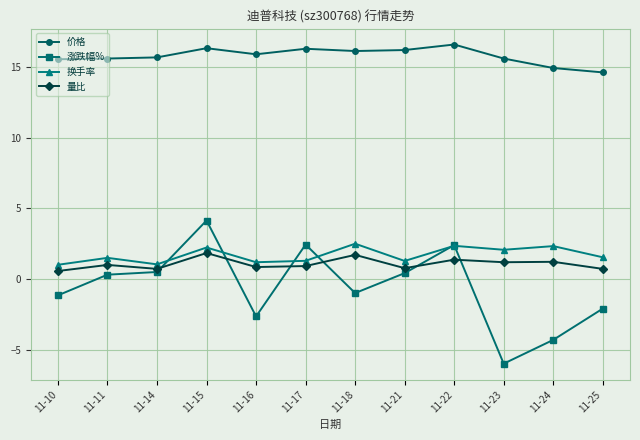

True or false: 价格 and 涨跌幅% intersect in this chart.

False